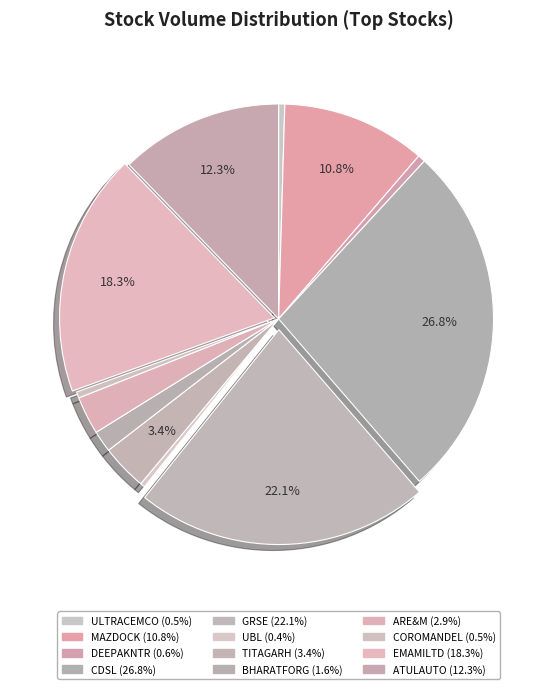

How much of the chart is everything except UBL?

99.6%